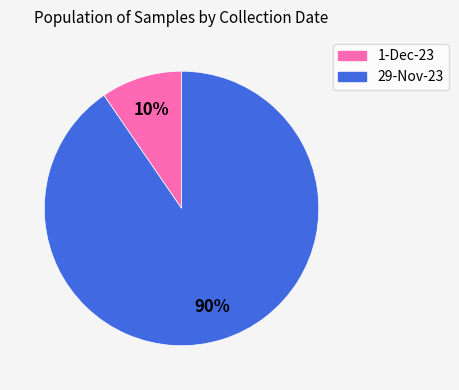

Is the sum of 1-Dec-23 and 29-Nov-23 greater than half?

Yes